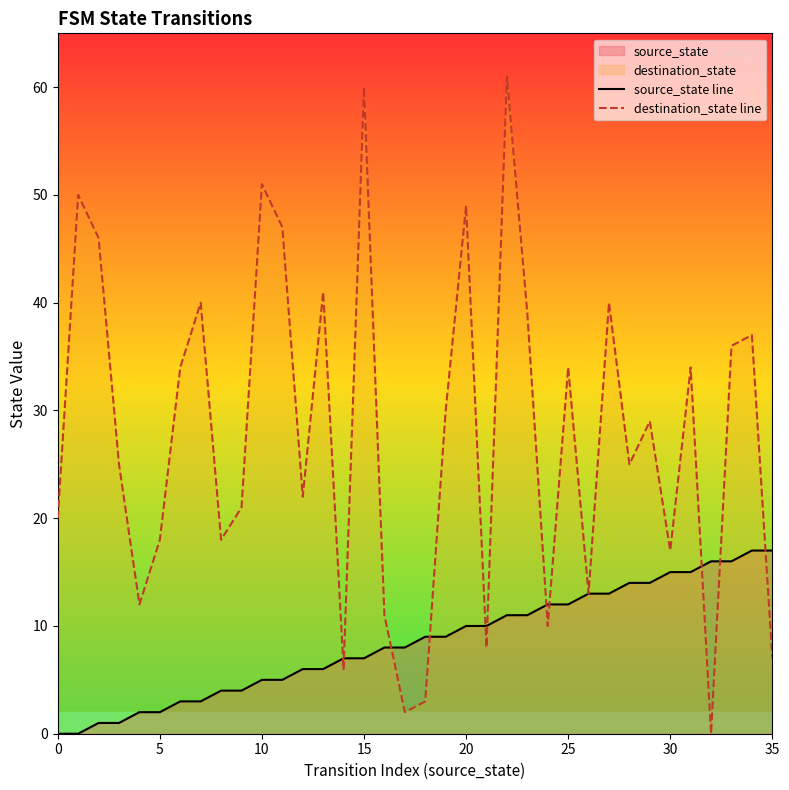

What is the average value of the source_state line series?

8